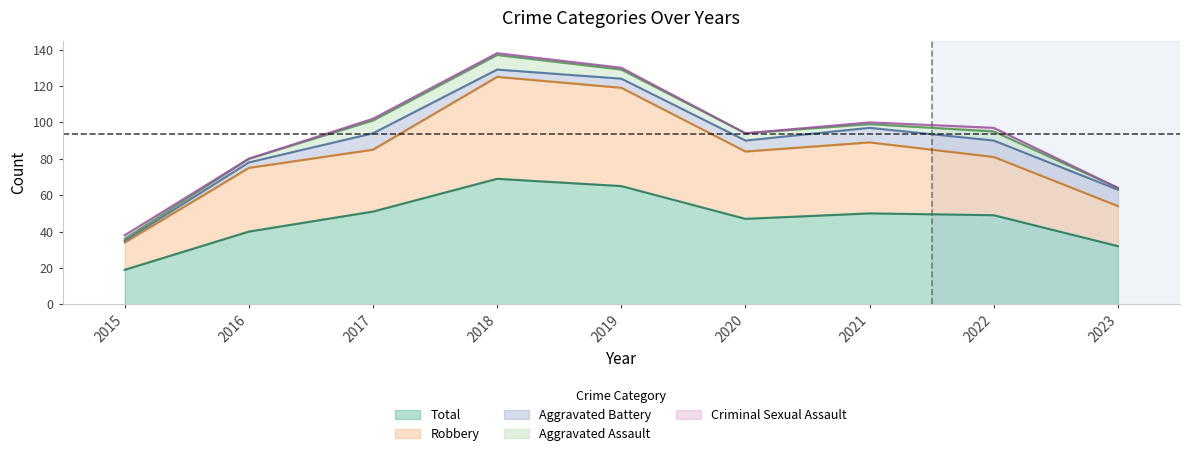

At which label is Aggravated Battery closest to 5?

2019